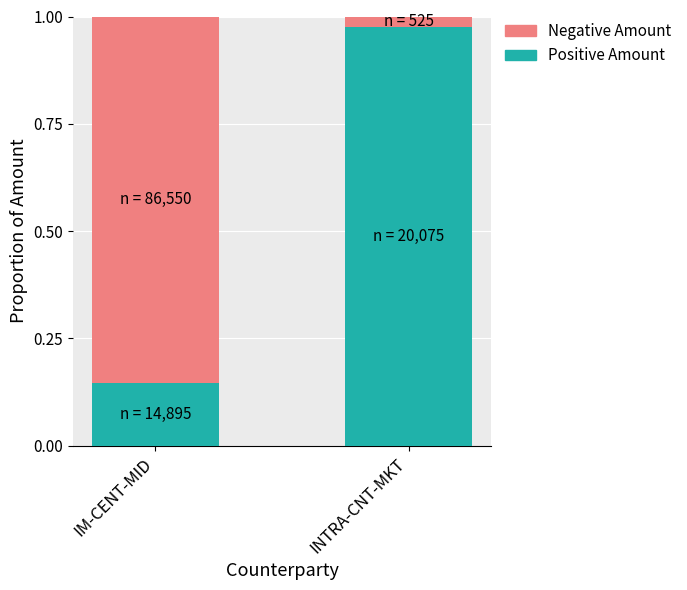

Is it true that Positive Amount equals 1.7 at INTRA-CNT-MKT?

False